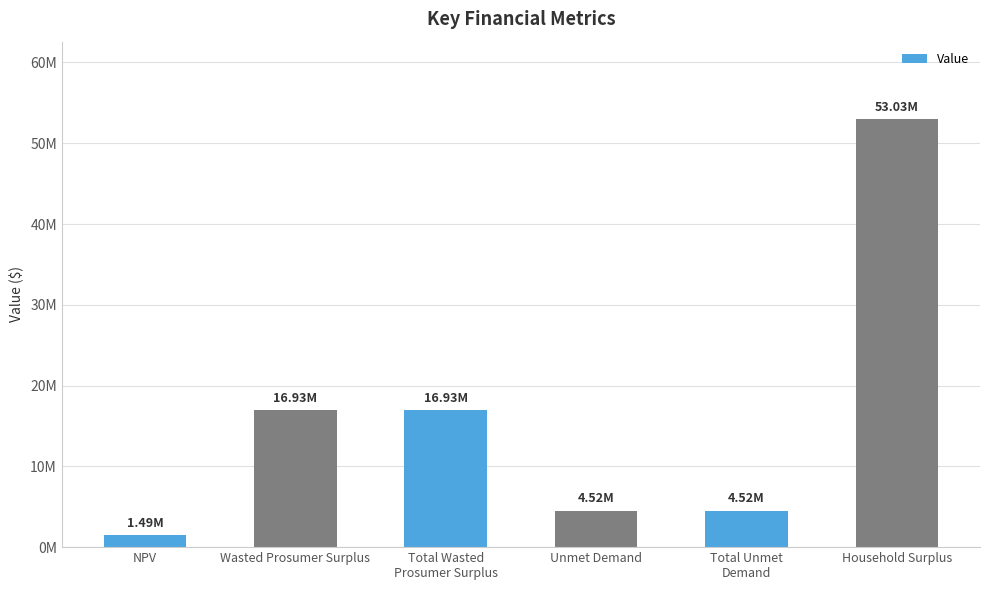

Does the chart contain any negative values?

No